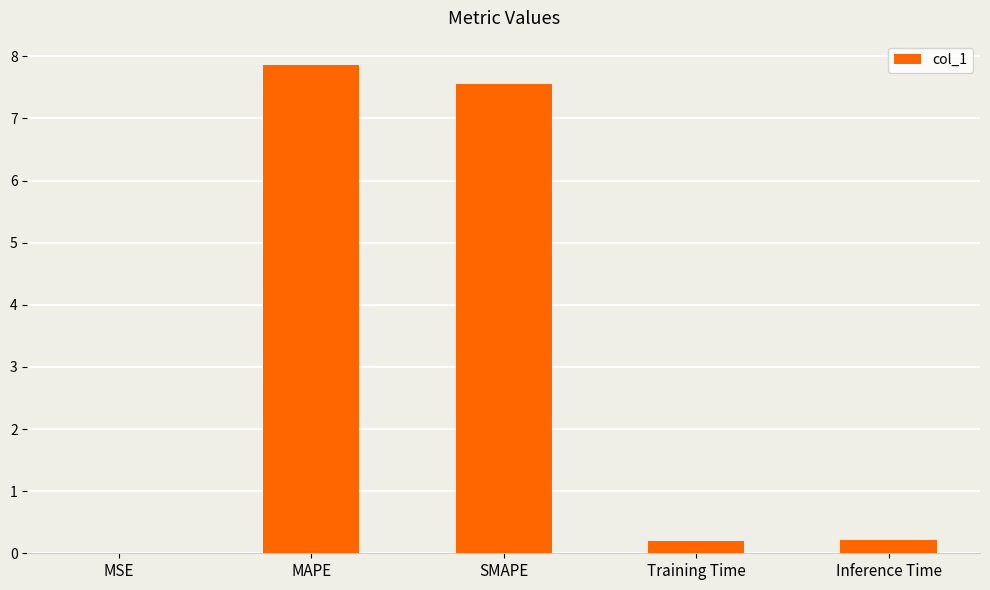

At which category does the chart reach its peak across all series?

MAPE